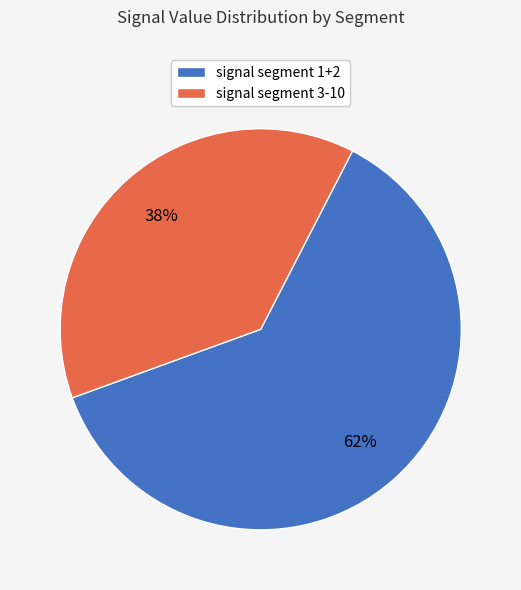

Is it true that signal segment 1+2 is 49% of the pie?

False